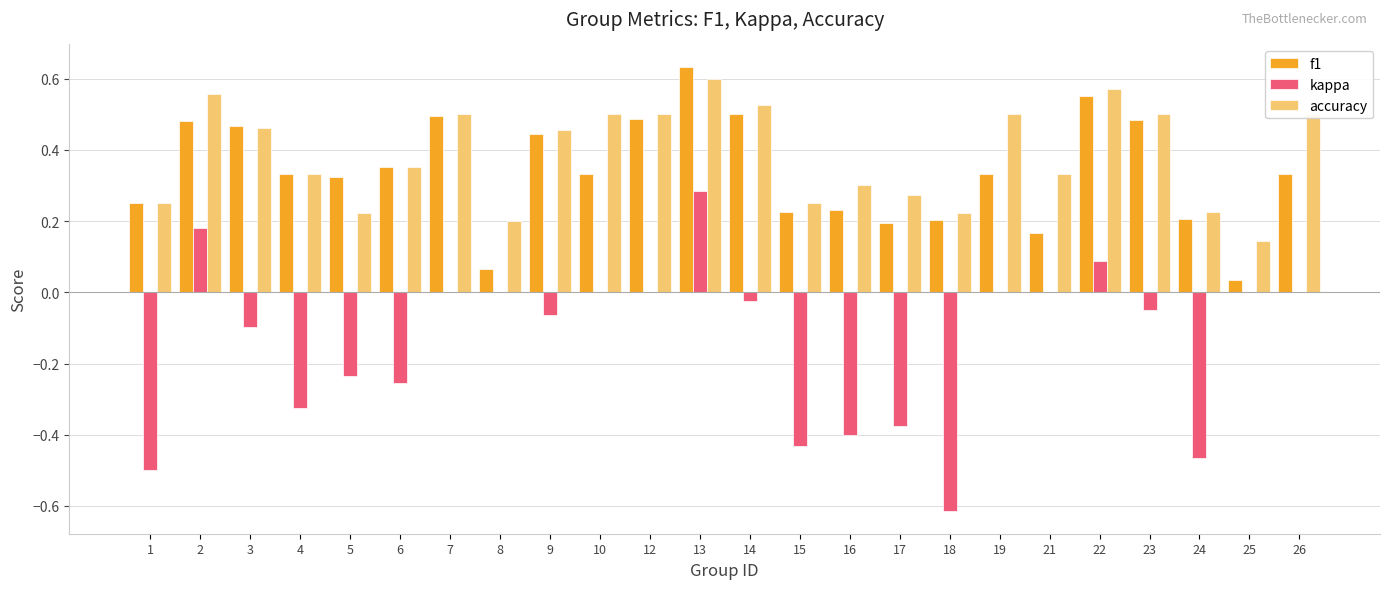

At which label does kappa reach its peak?

13